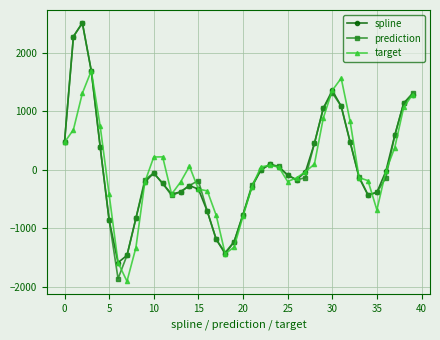

What is the minimum value for spline?

-1584.1